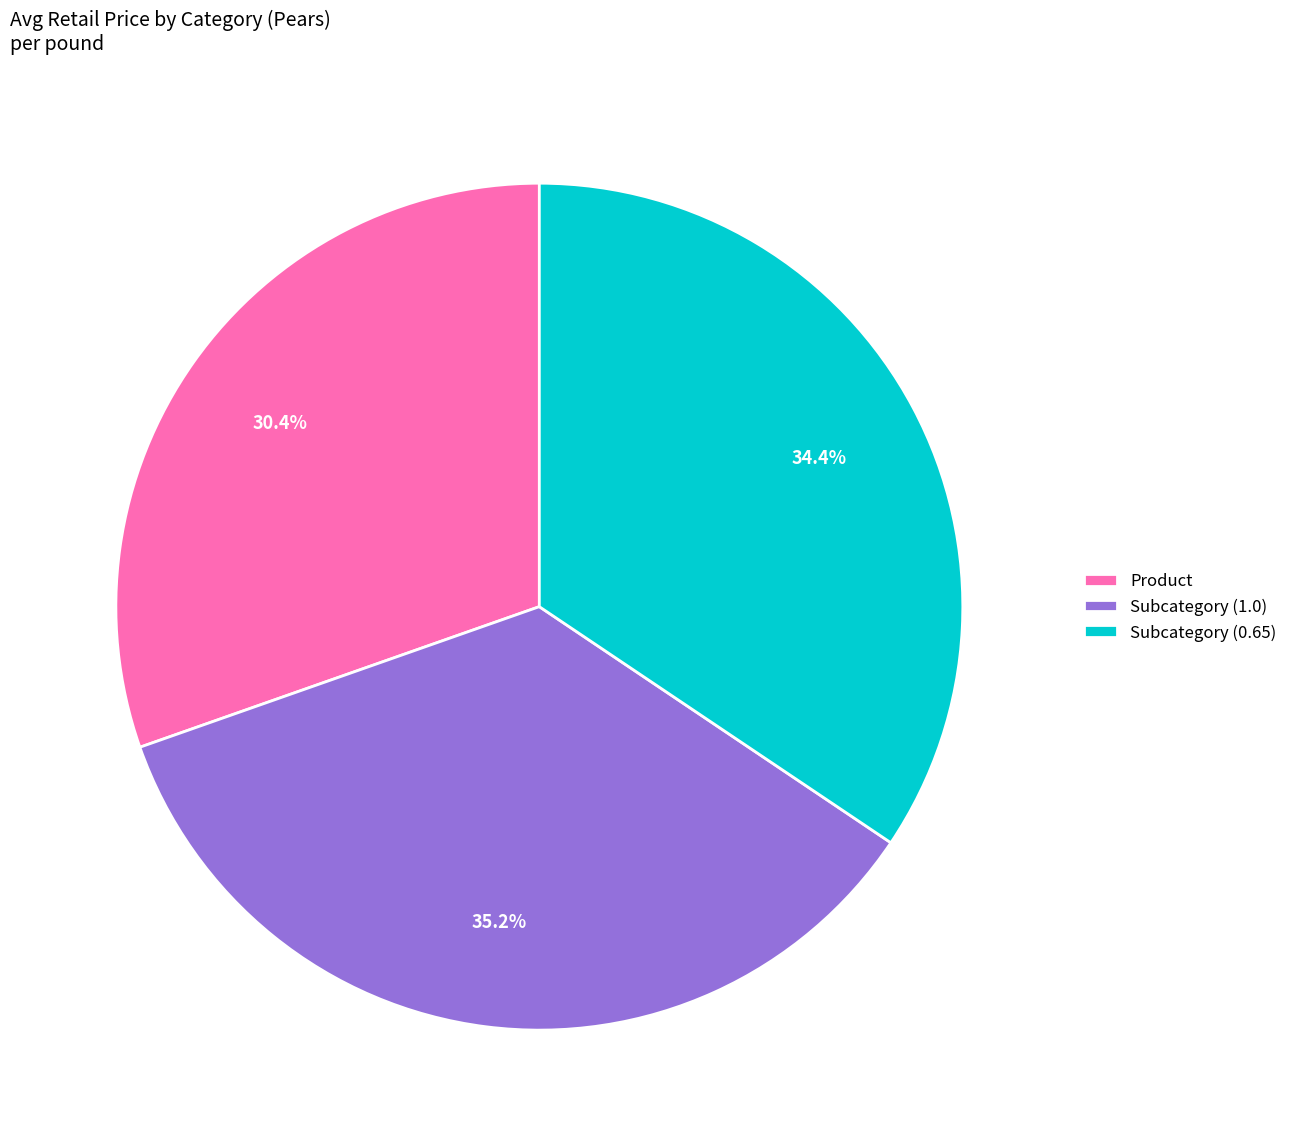

Which category has the biggest portion of the pie?

Subcategory (1.0)